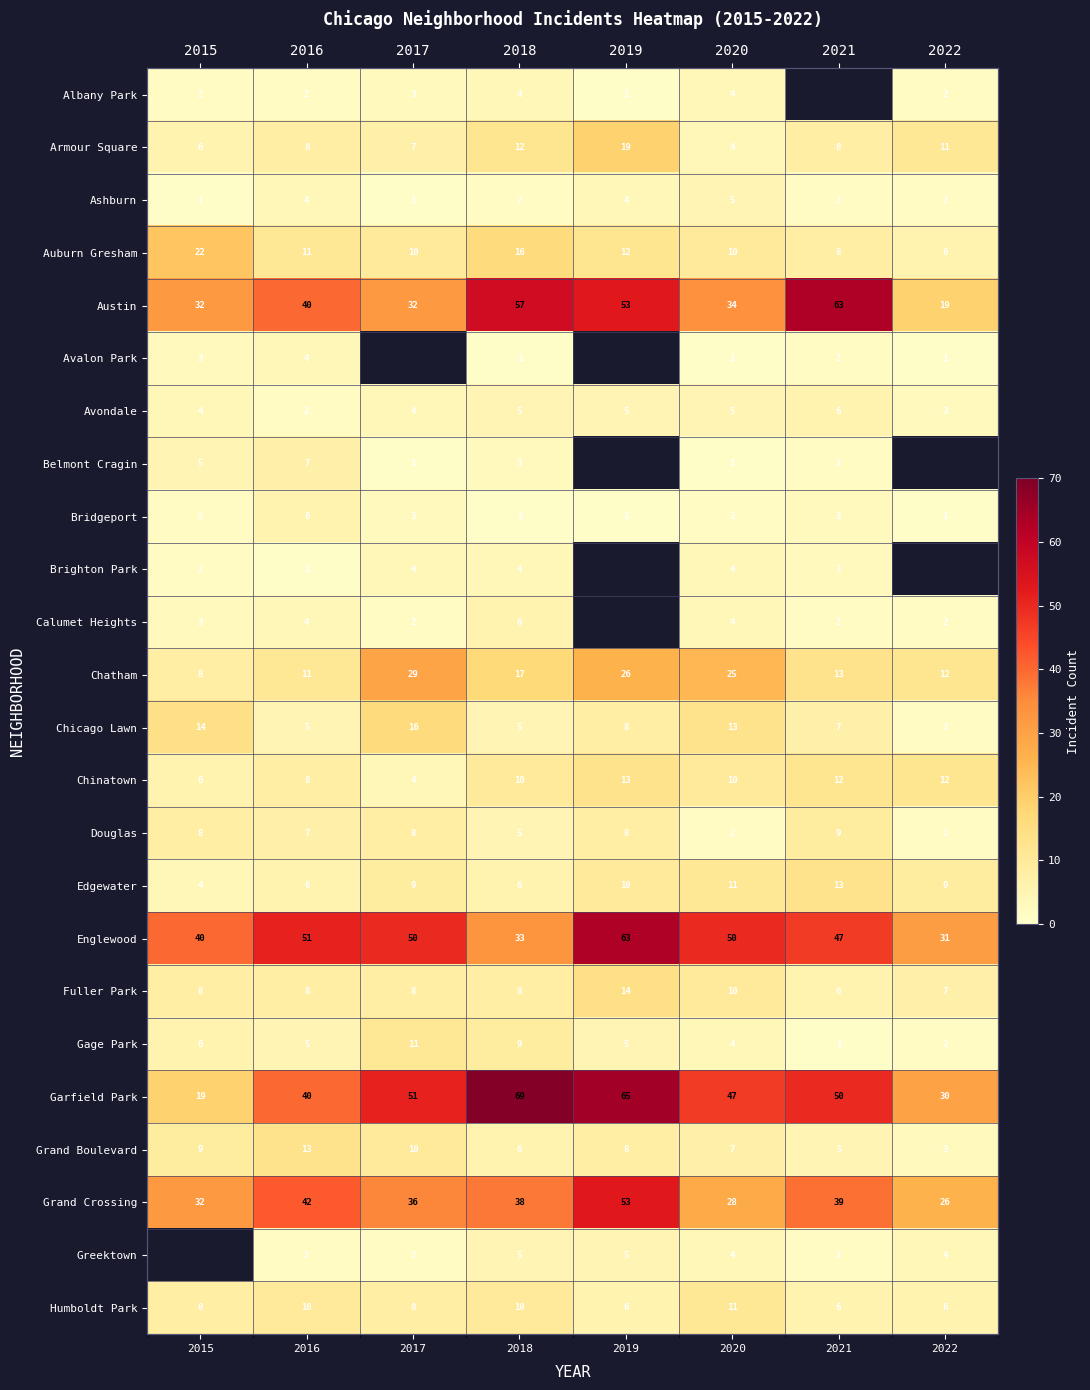

How many values in the Humboldt Park series exceed 8?

3